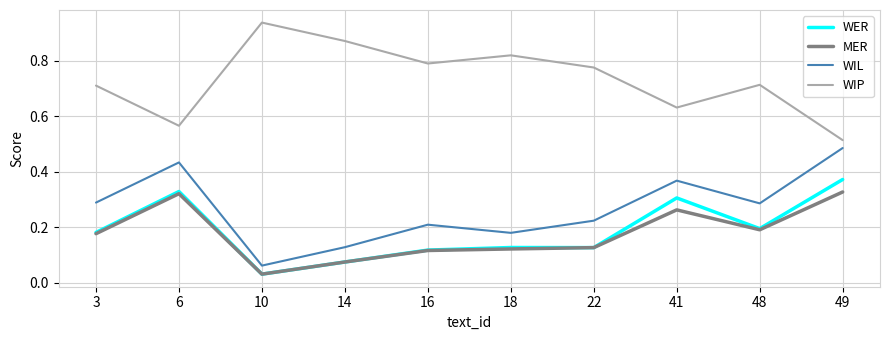

How many lines are shown in the chart?

4